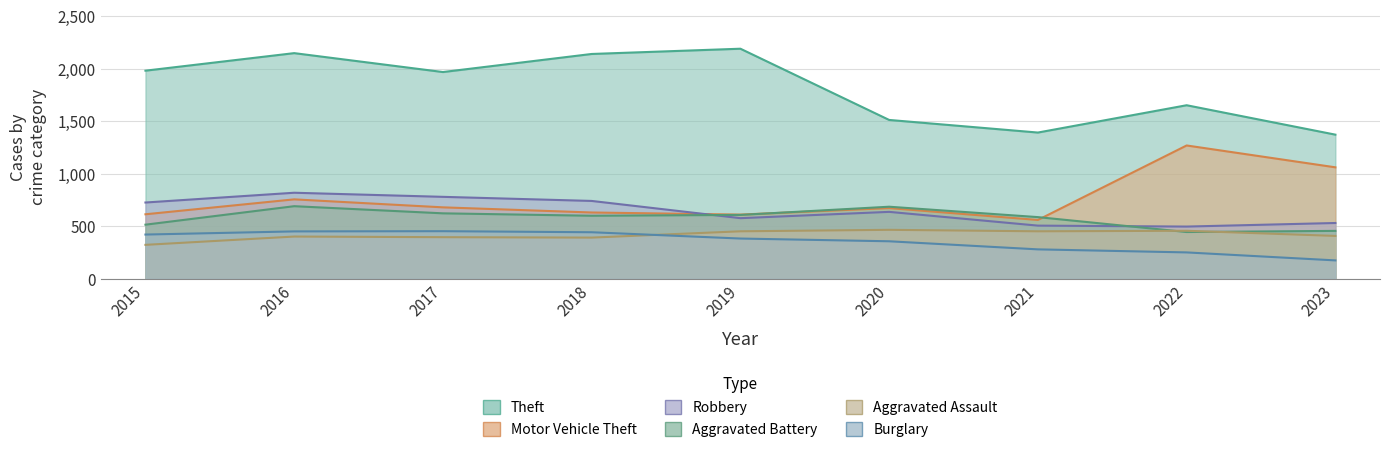

Which category has the lowest value in the Robbery series?

2022